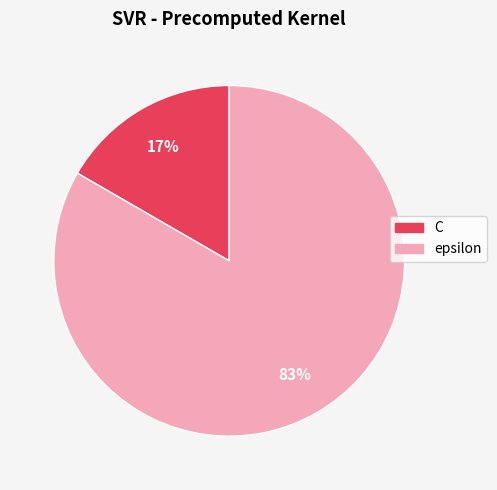

To the nearest percent, what is the combined percentage of epsilon and C?

100%